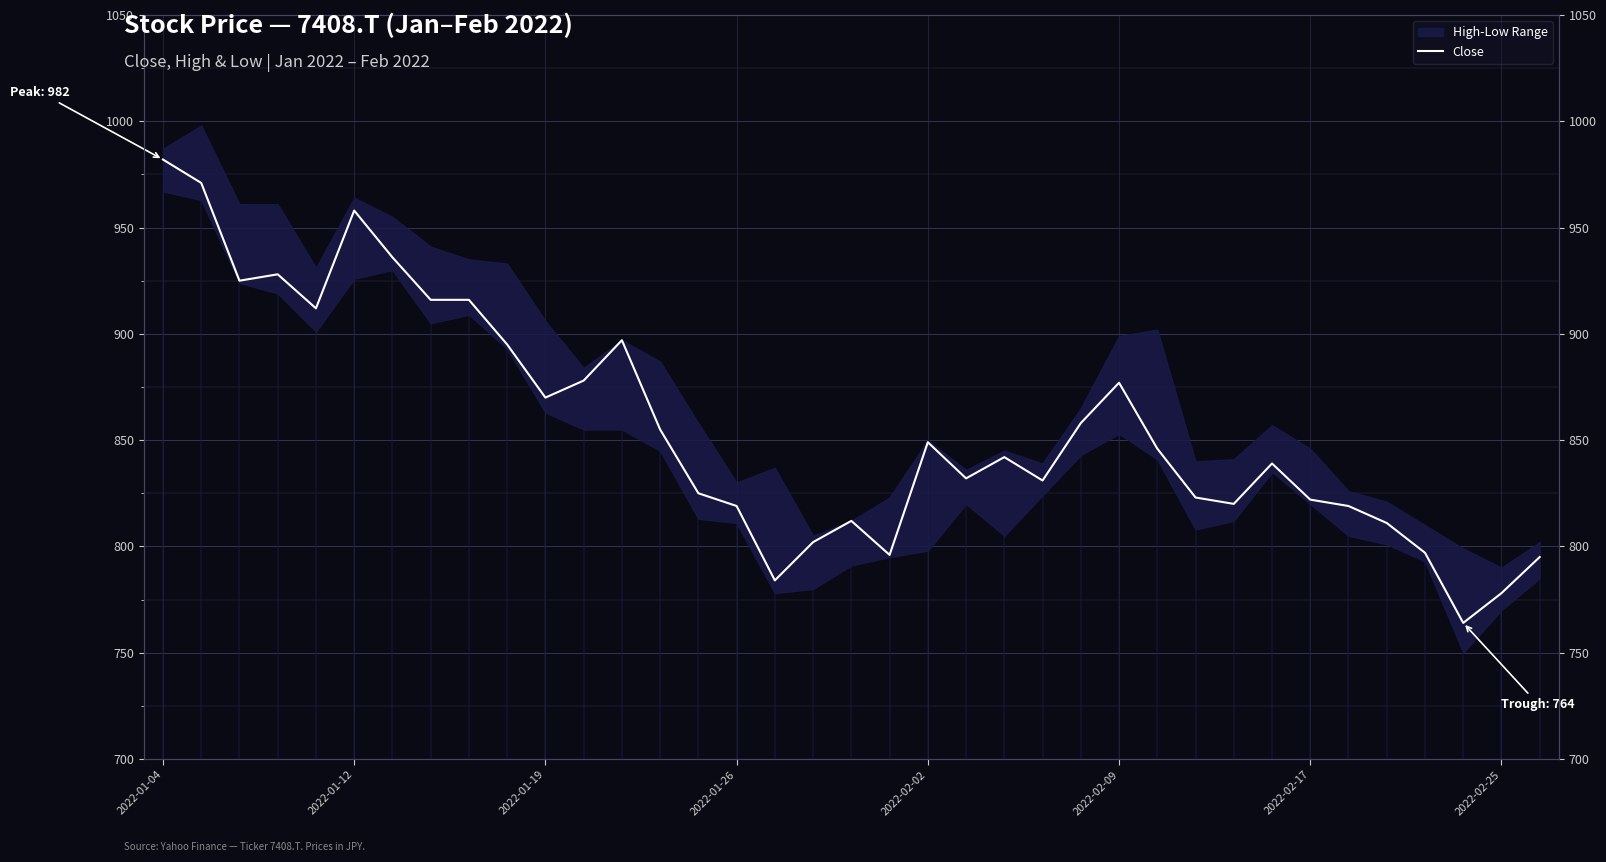

What position from the right is 19?

18